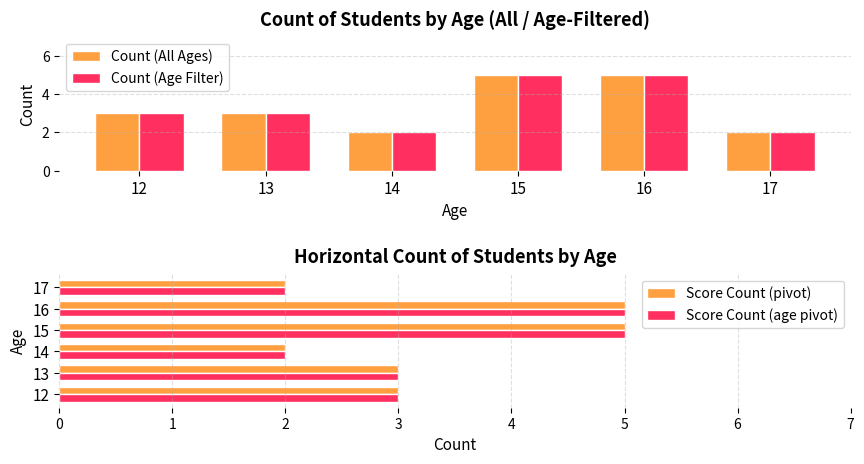

The Count (All Ages) series shows 5 at 15. True or false?

True